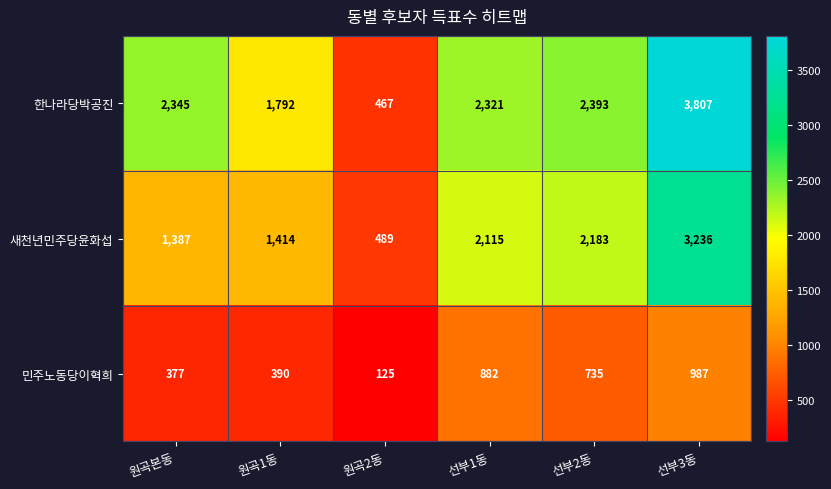

At which category does the chart reach its peak across all series?

선부3동